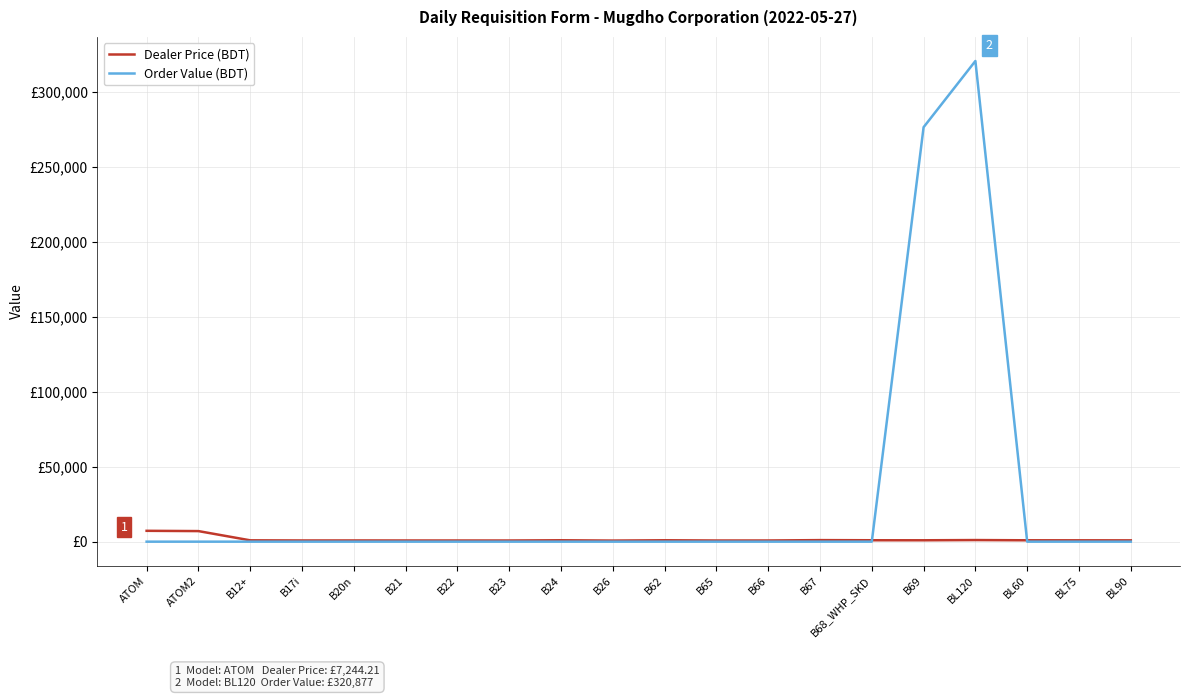

List the series in order of their overall mean, highest first.

Order Value (BDT), Dealer Price (BDT)